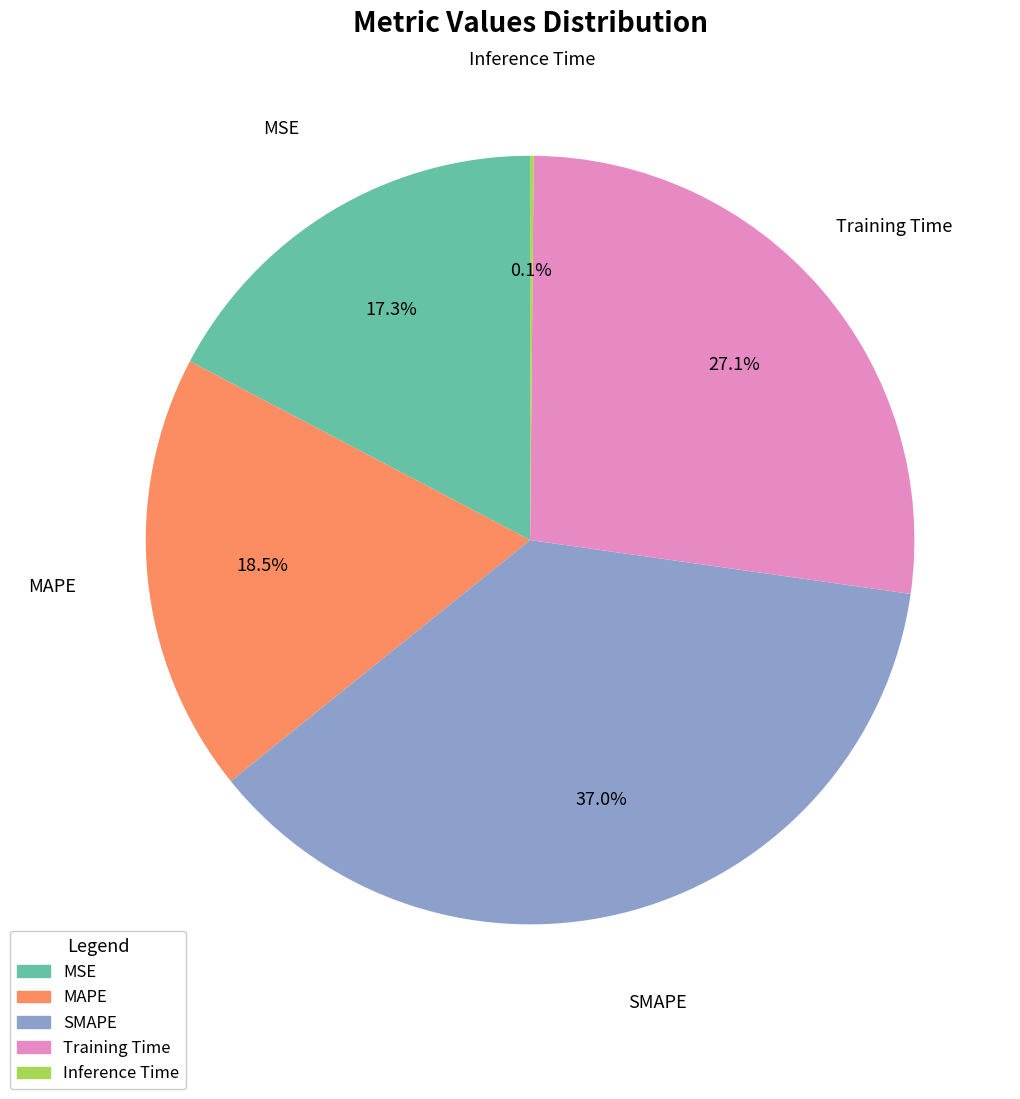

To the nearest percent, what is the combined percentage of MSE and SMAPE?

54%